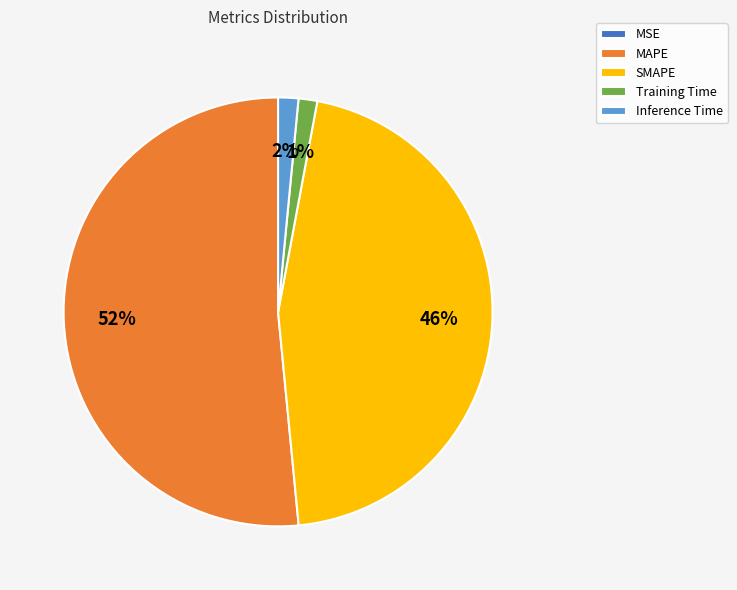

Is the sum of Inference Time and MAPE greater than half?

Yes